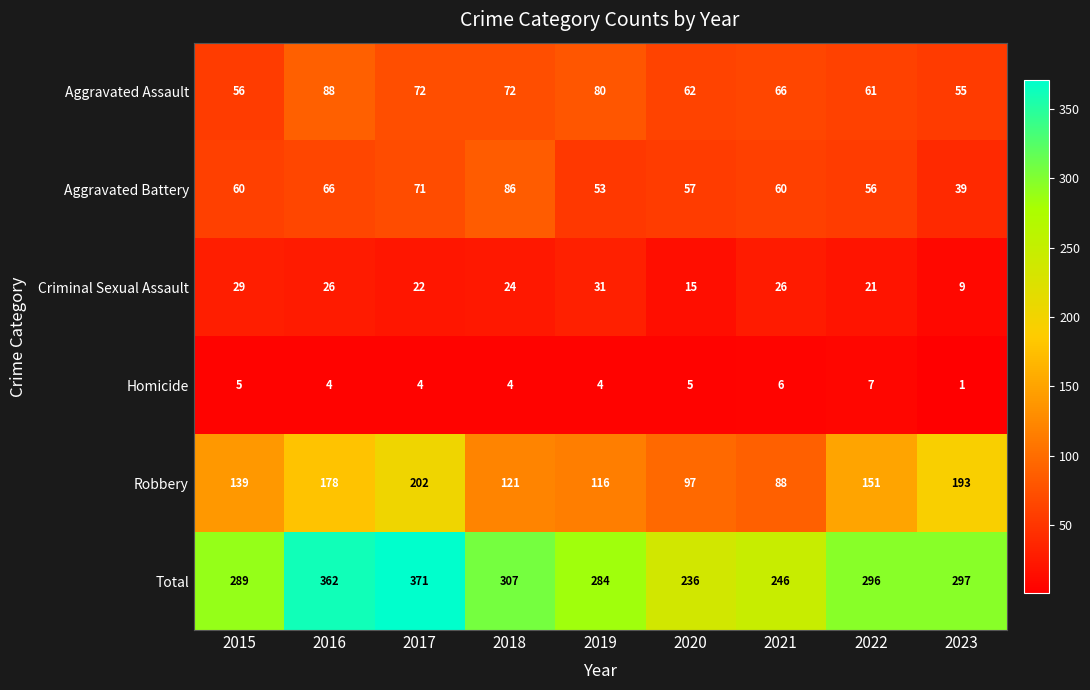

What is the sum of all Aggravated Assault values?

612